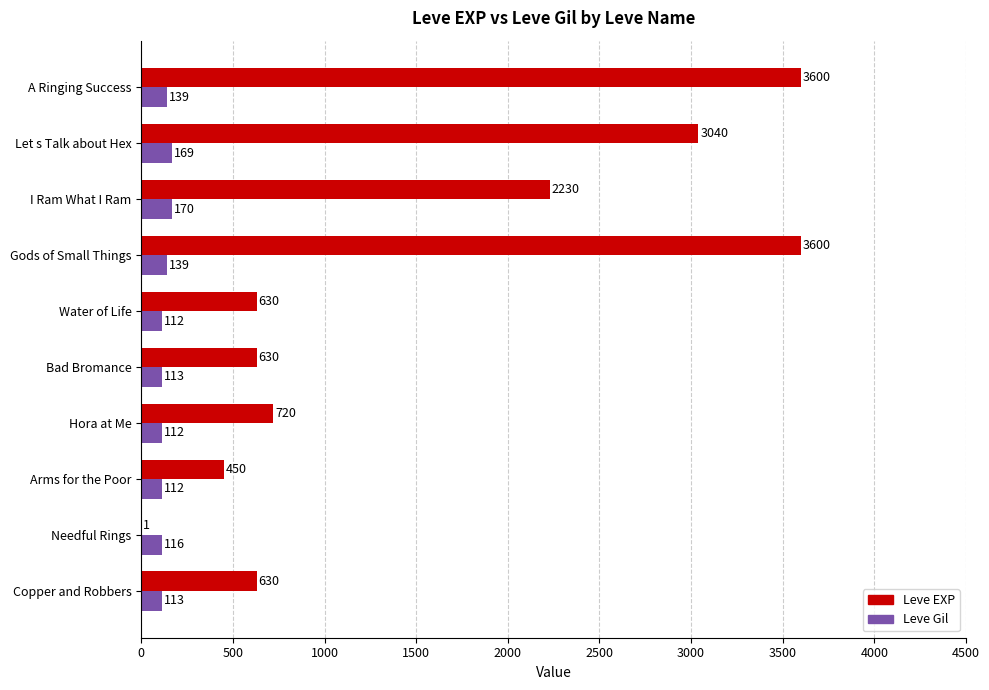

Which series changed the most between Hora at Me and Gods of Small Things?

Leve EXP